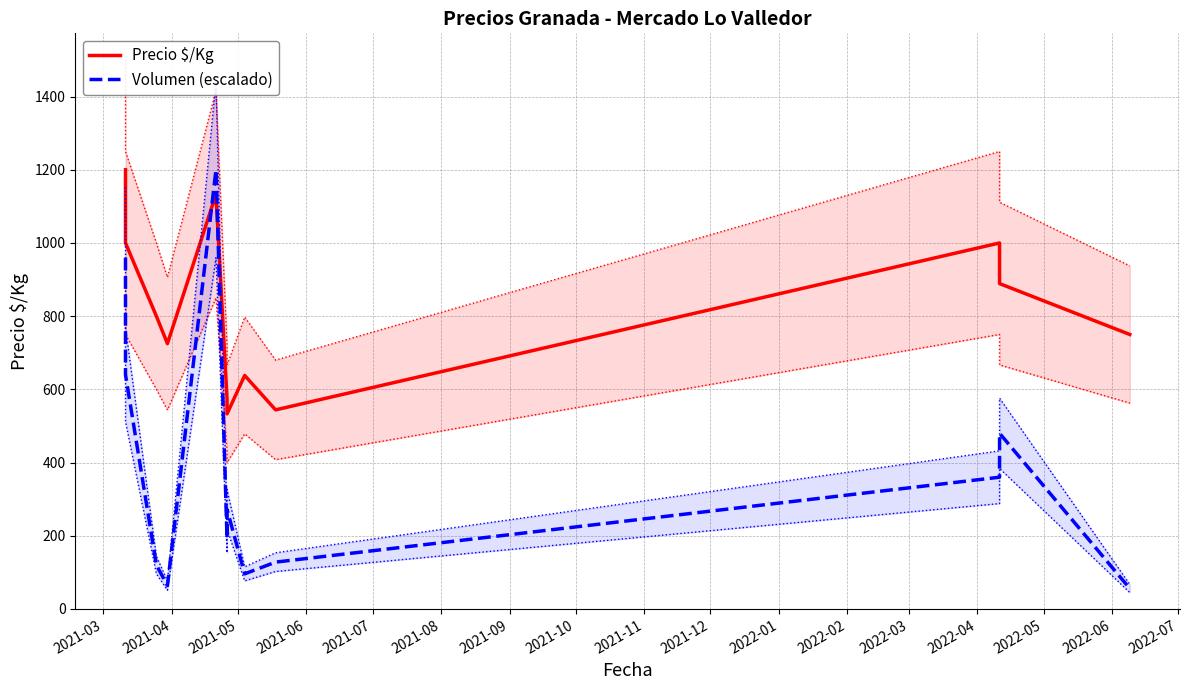

In Volumen (escalado), how many points are higher than both neighbors (excluding endpoints)?

3